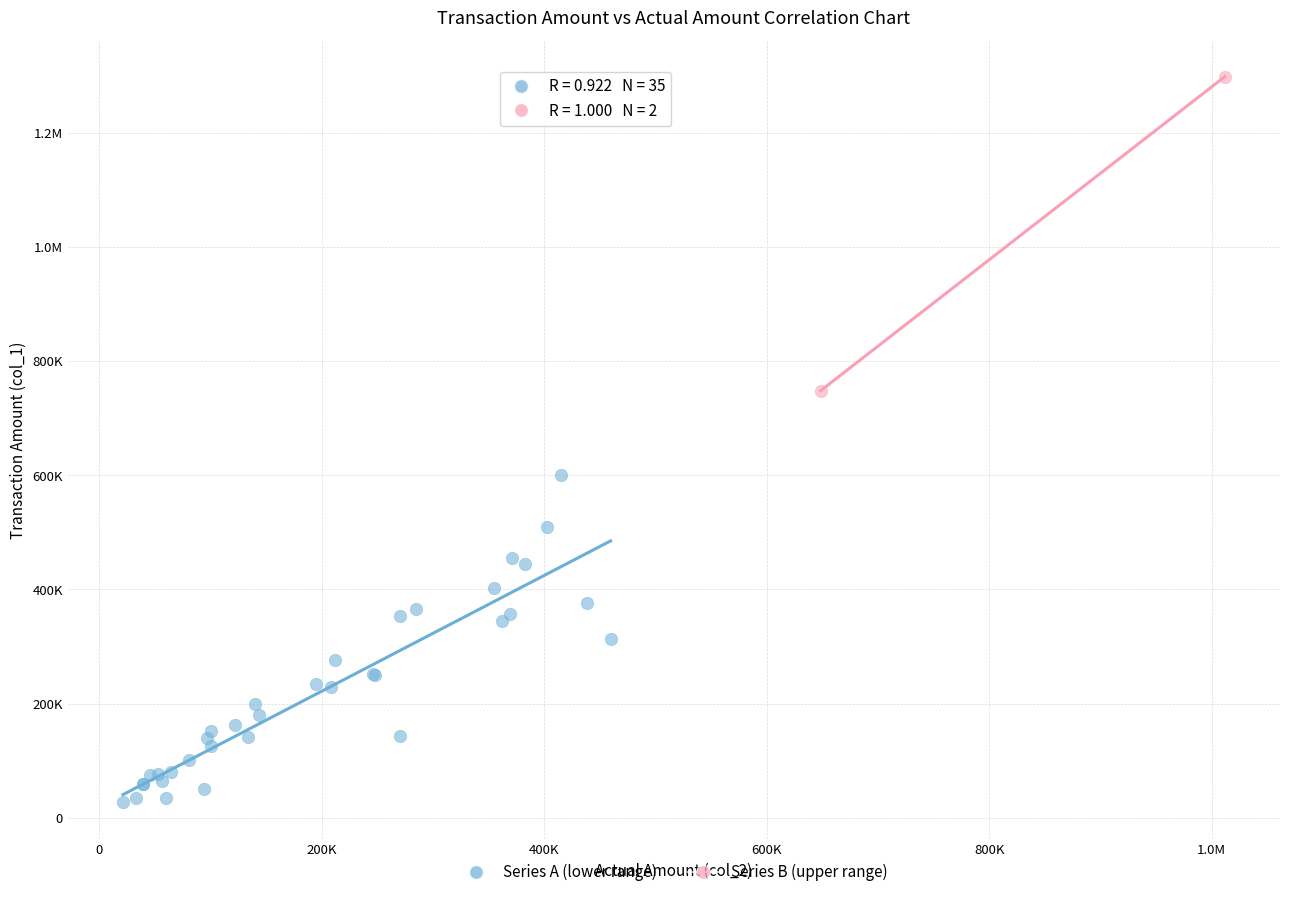

What are all the series names shown in the legend?

Series A (lower range), Series B (upper range)